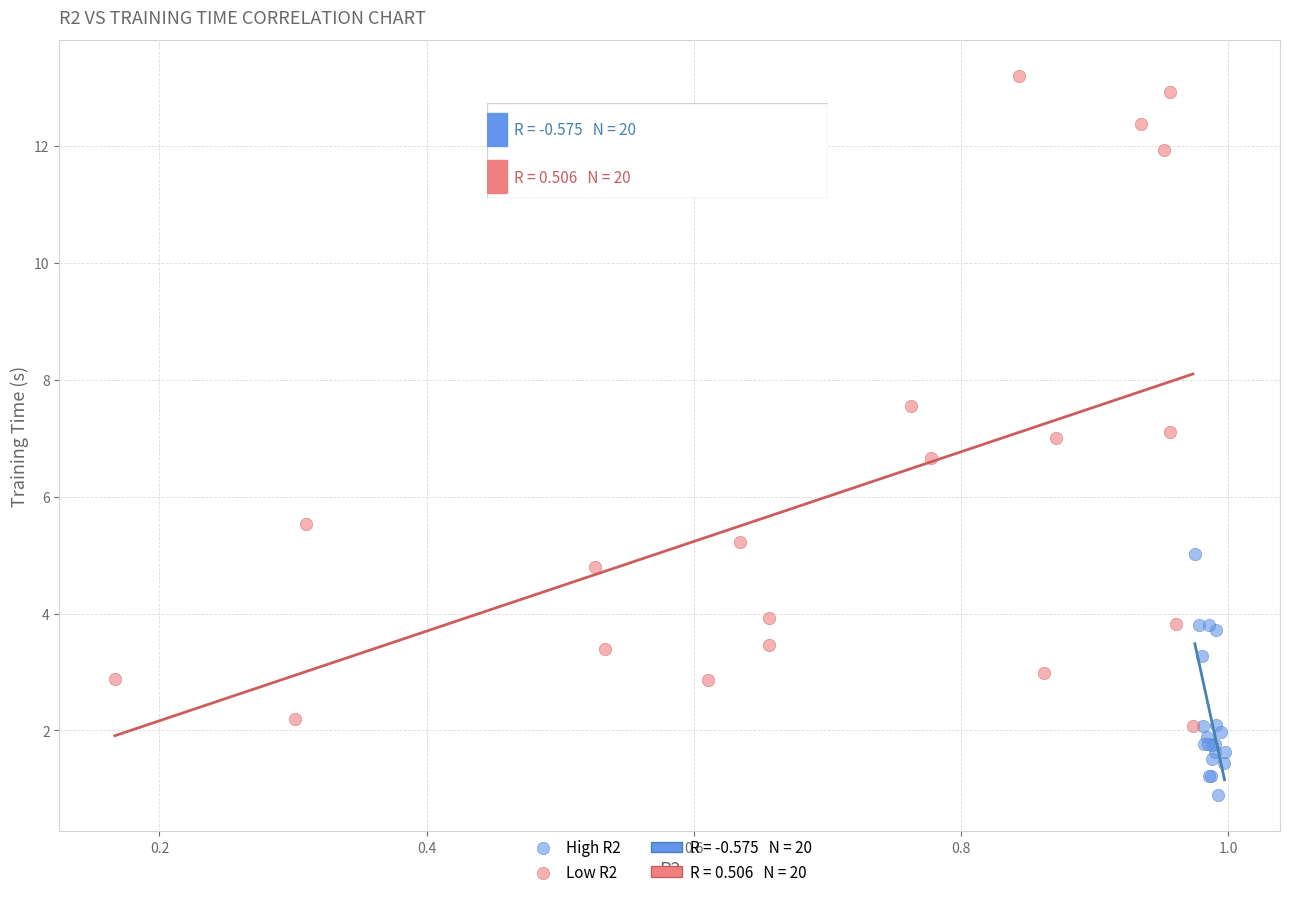

Which series has the largest Y range (max minus min)?

Low R2